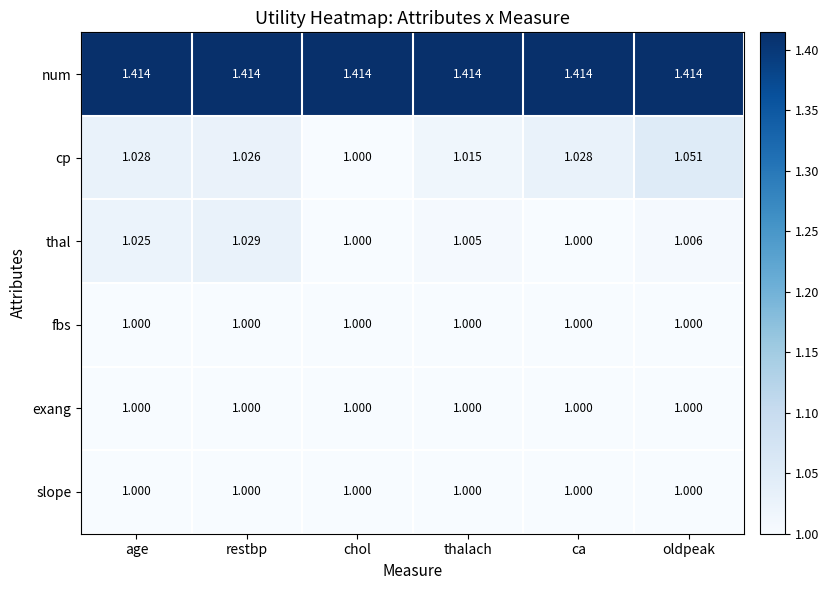

At which category is the sum across all series the highest?

oldpeak